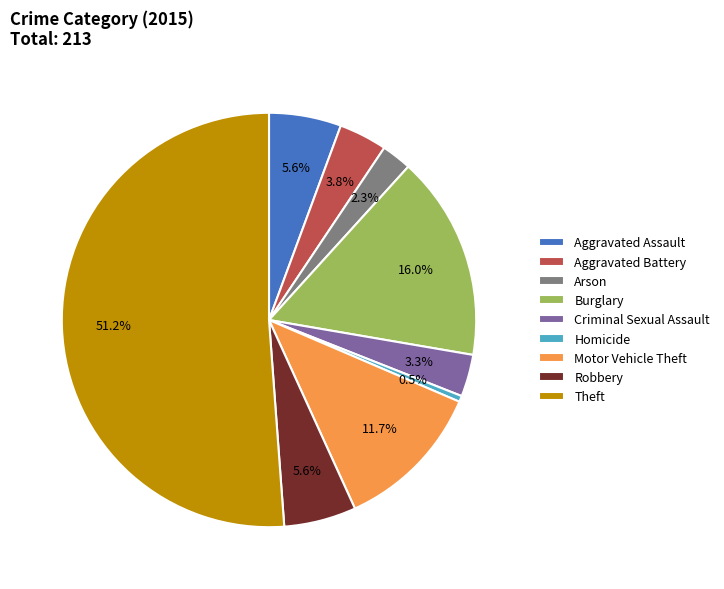

How many slices are in this pie chart?

9